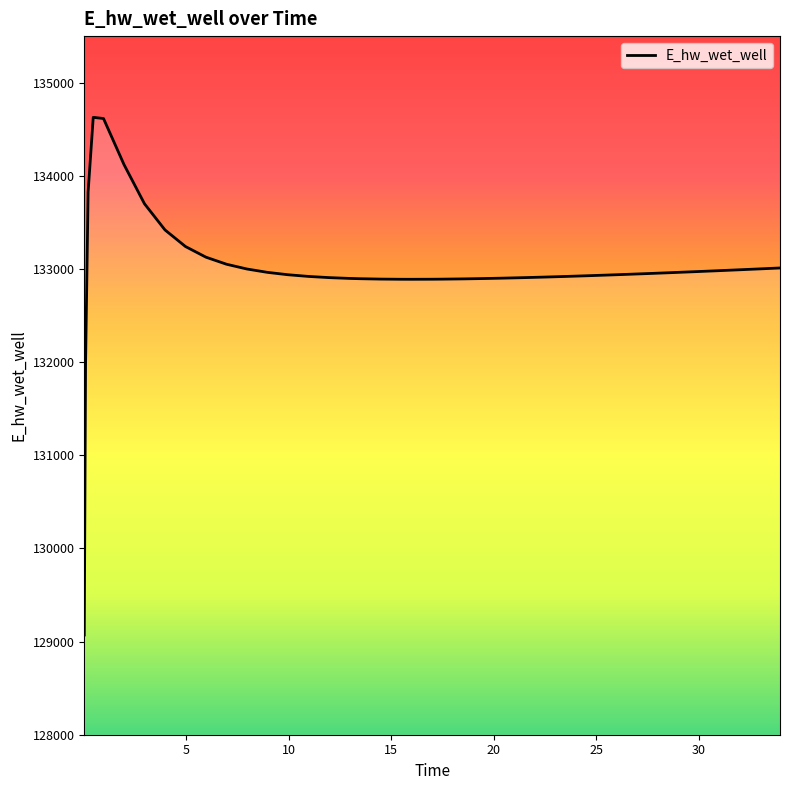

What is the maximum value shown in the chart?

134628.0